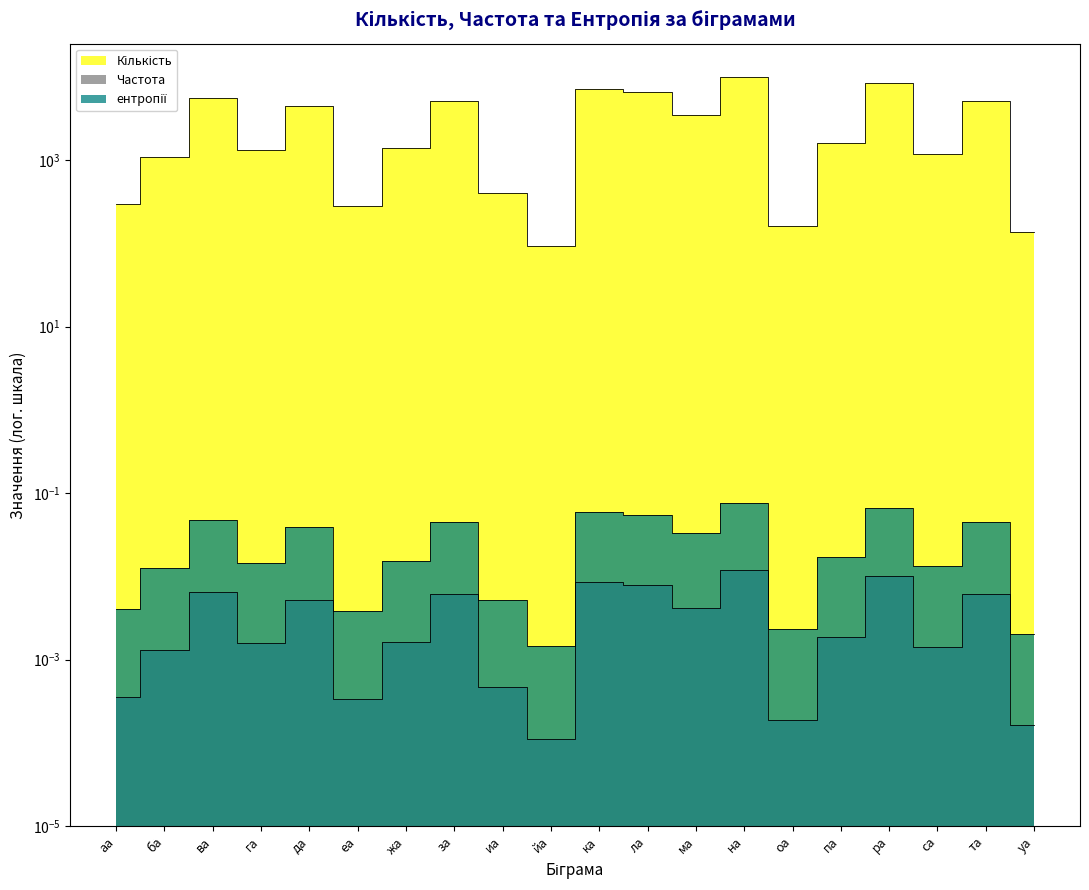

List the series in order of their peak value, highest first.

Кількість, ентропії, Частота